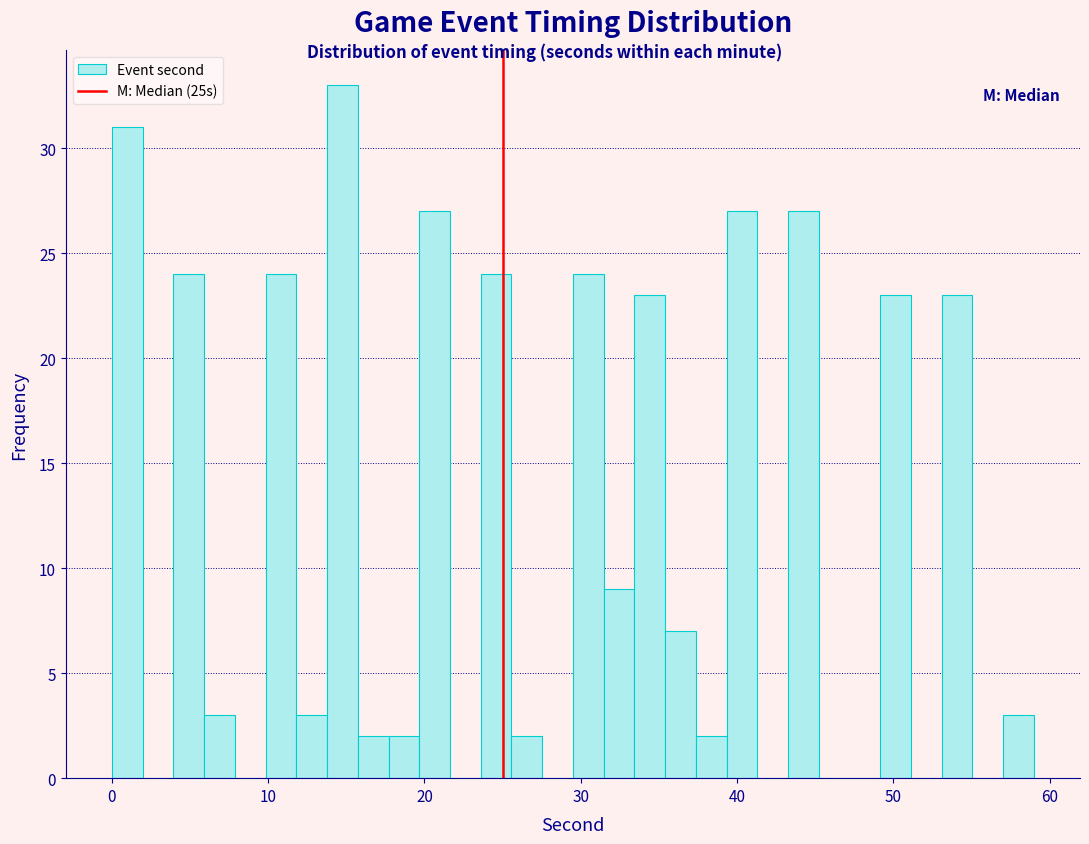

Read against the x-axis, roughly where is the centre of the tallest bar?

15